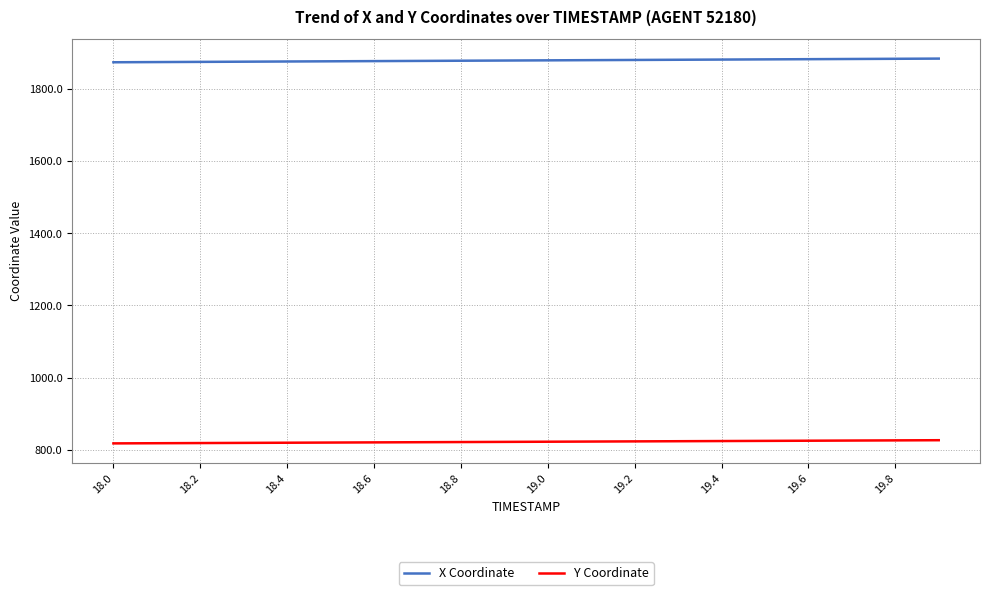

Rank the series by their average value, from highest to lowest.

X Coordinate, Y Coordinate